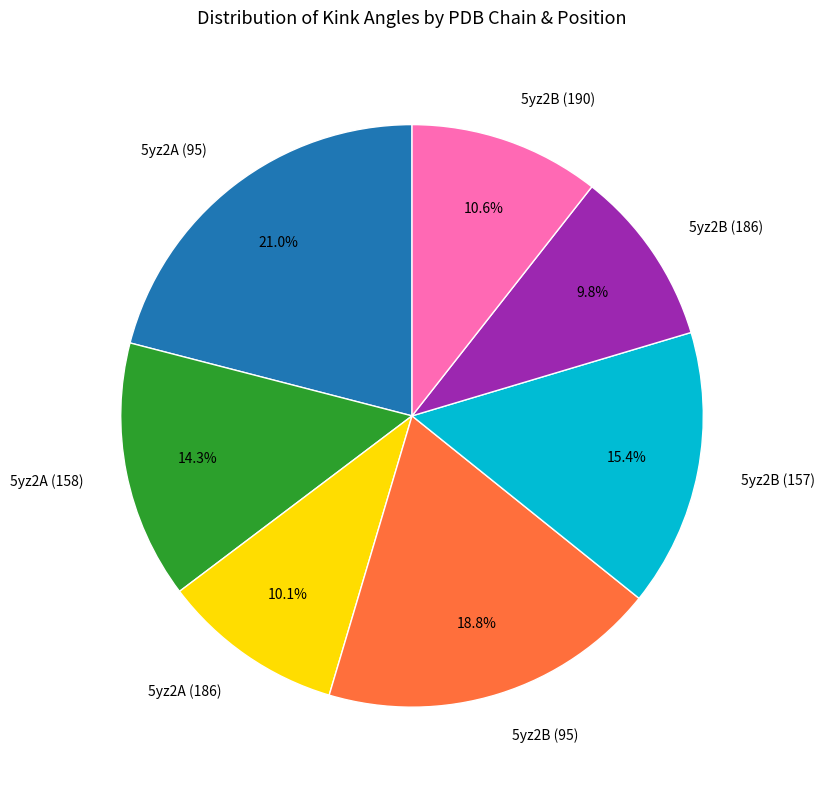

Approximately how many times larger is the value at 5yz2B (190) compared to 5yz2B (157)?

0.7